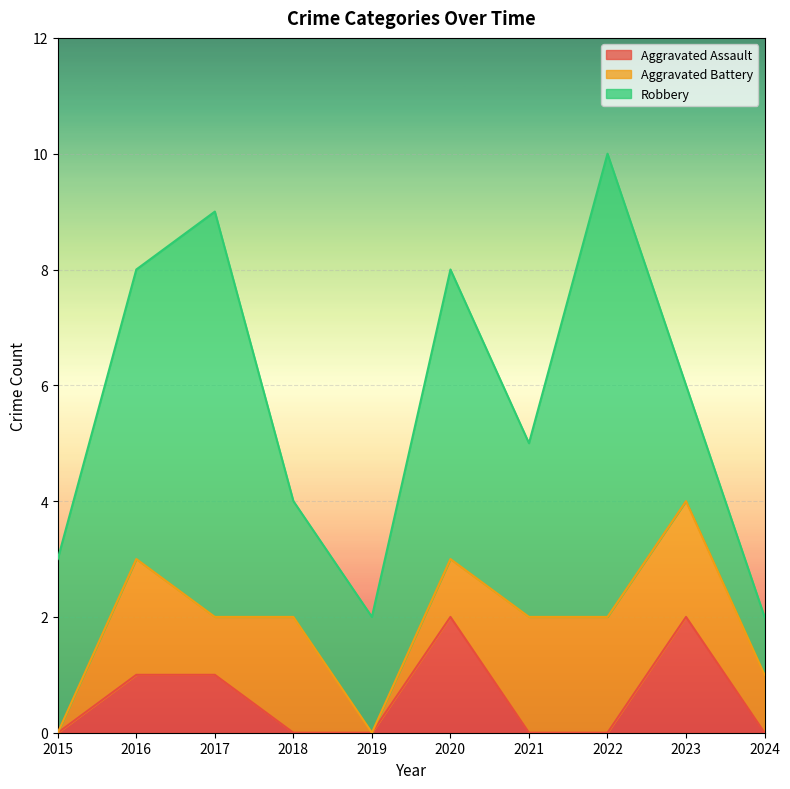

What is the total value across all series at 2018?

4